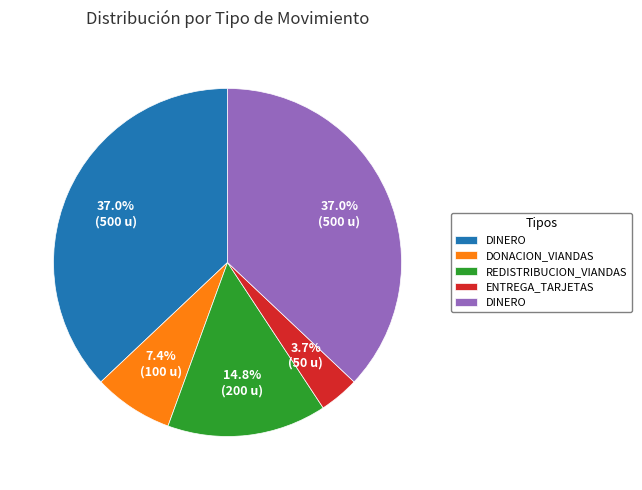

Is there any slice that represents more than half of the pie?

No